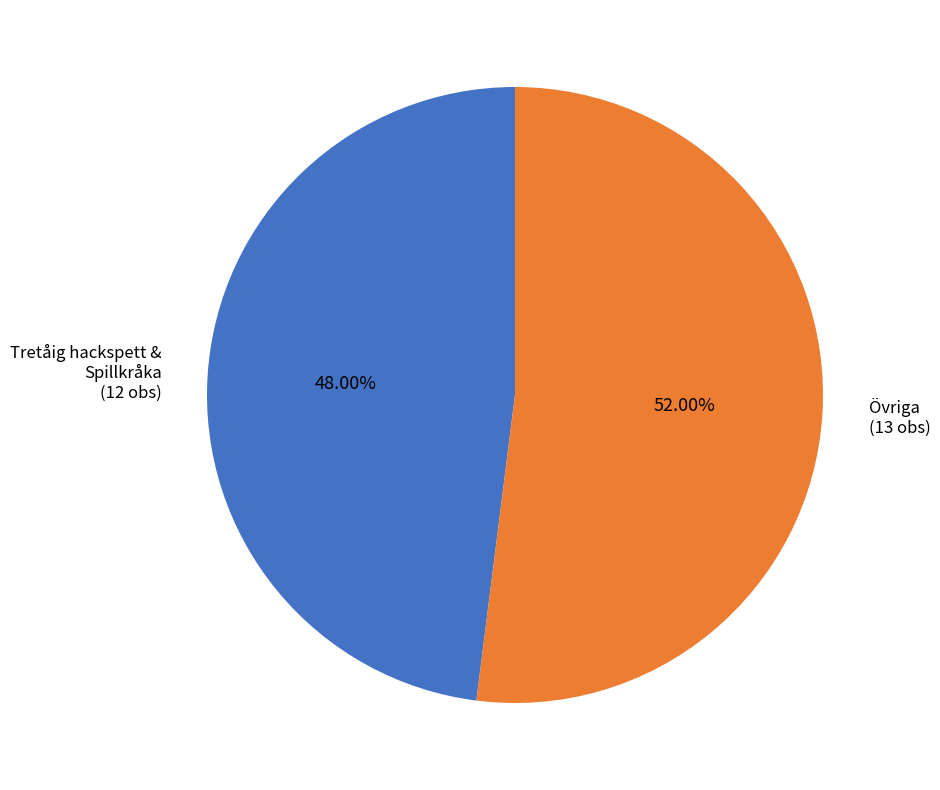

Is the sum of Övriga (13 obs) and Tretåig hackspett & Spillkråka (12 obs) greater than half?

Yes